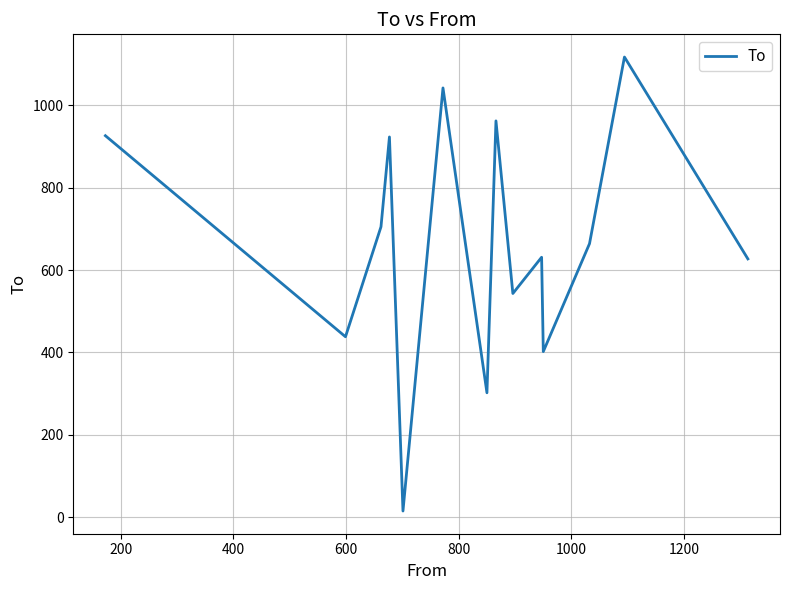

What is the greatest value displayed?

1117